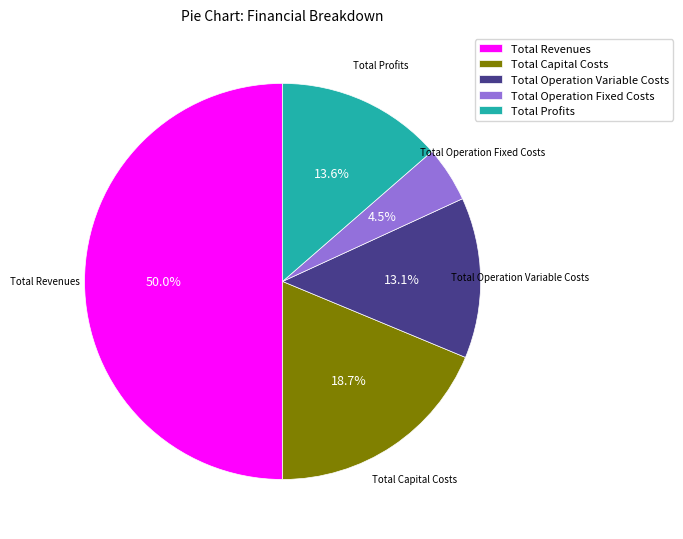

How much of the chart is everything except Total Capital Costs?

81.3%